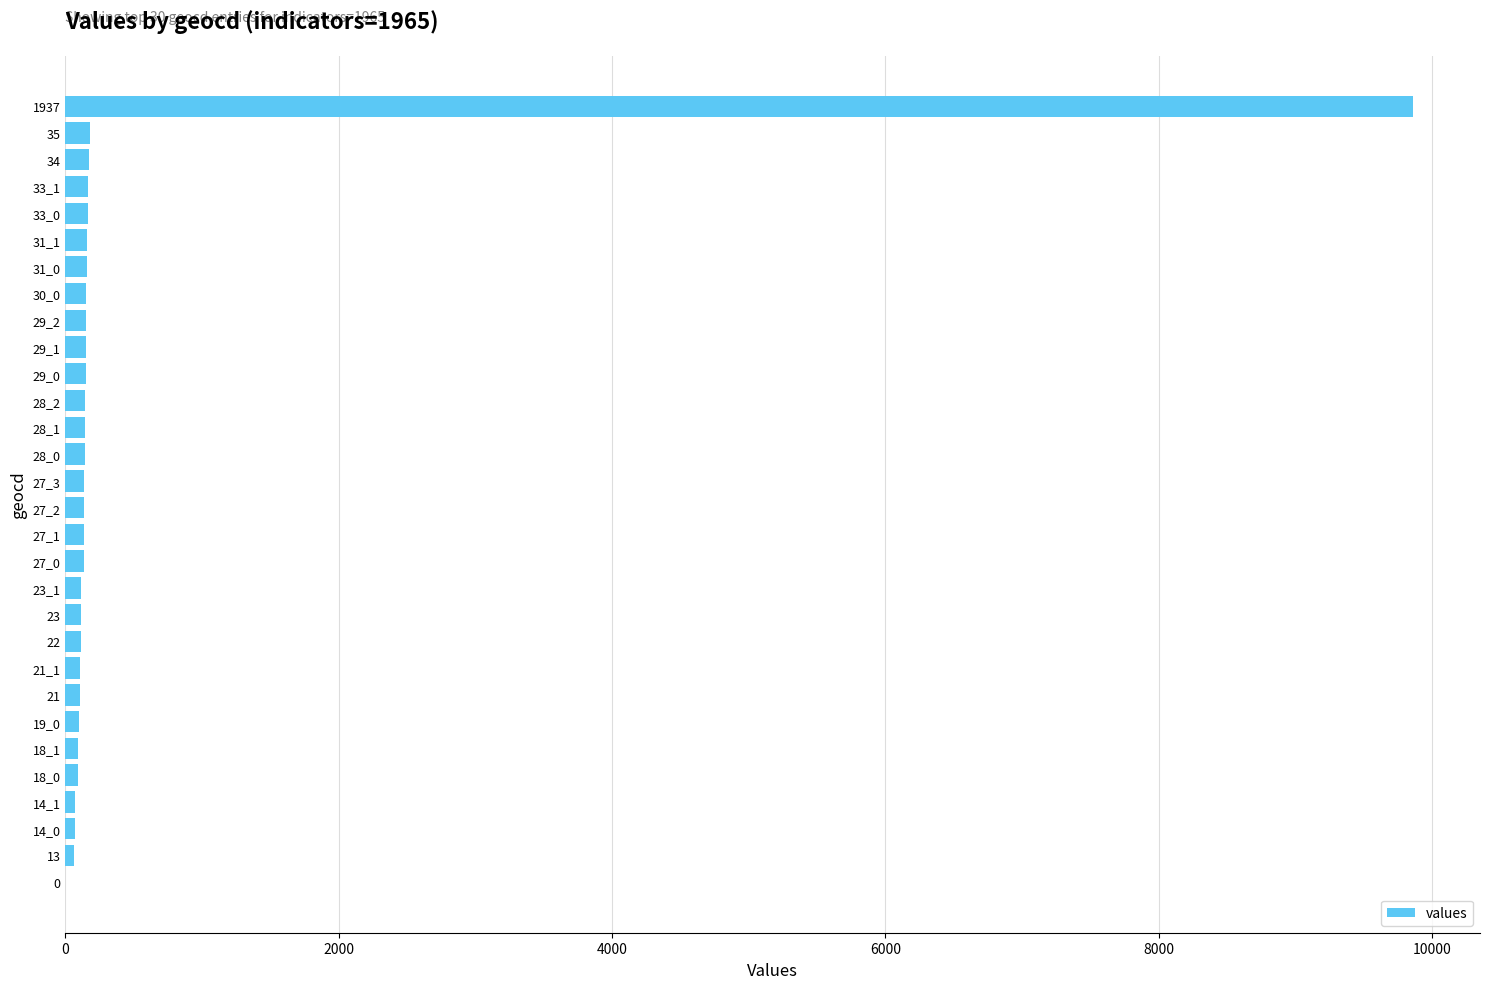

What is the sum of all values?

13466